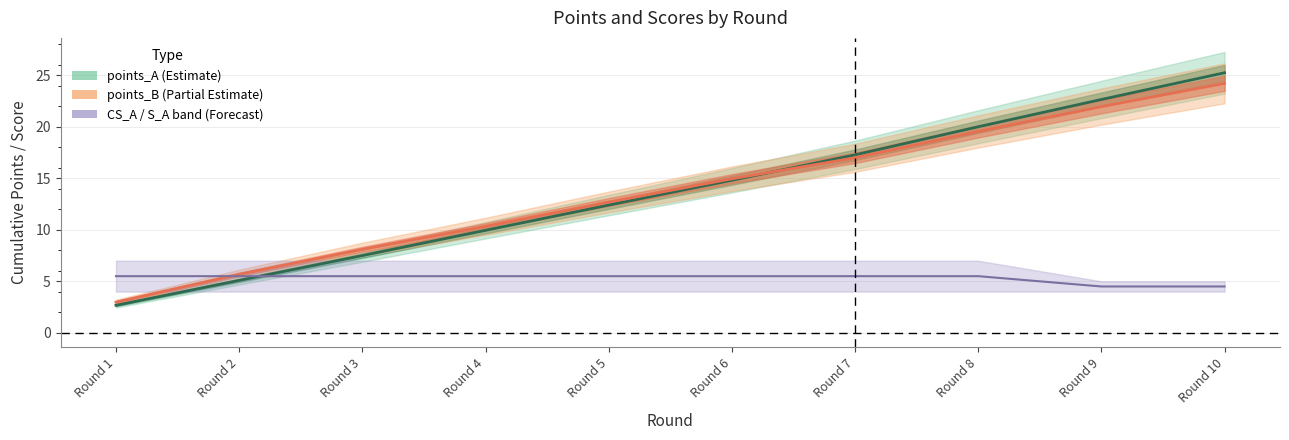

What is the value of the points_B point at the 1st from the left?

3.0